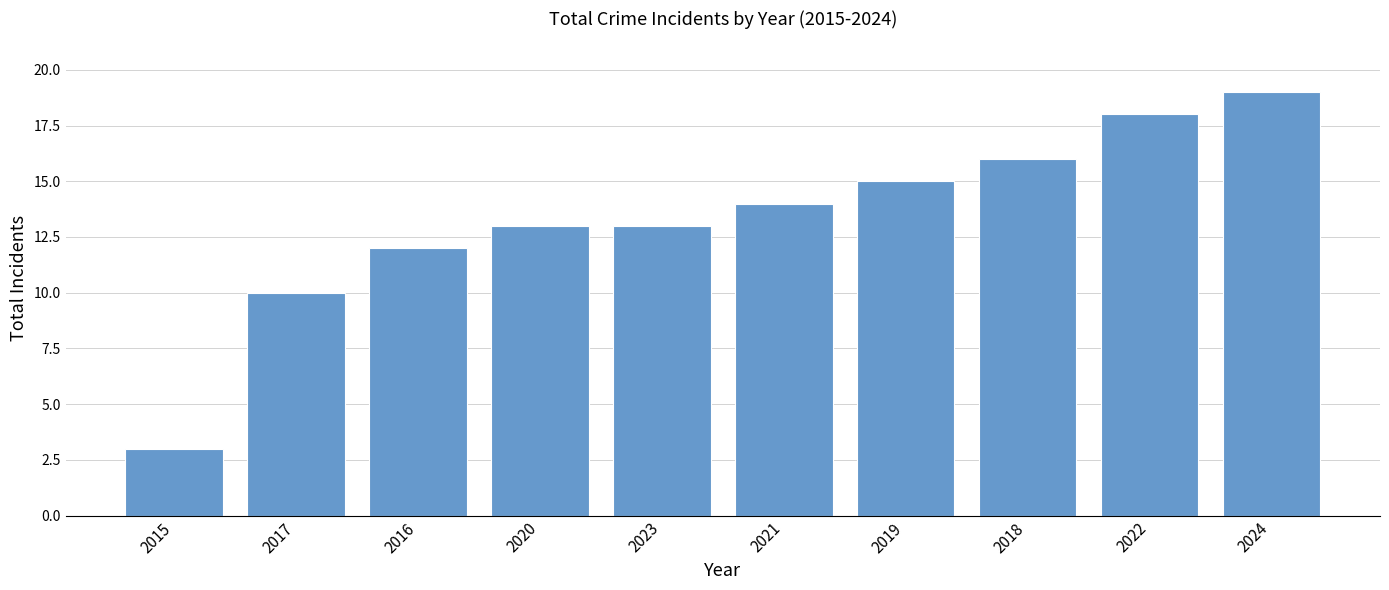

The value at 2015 is 4. True or false?

False